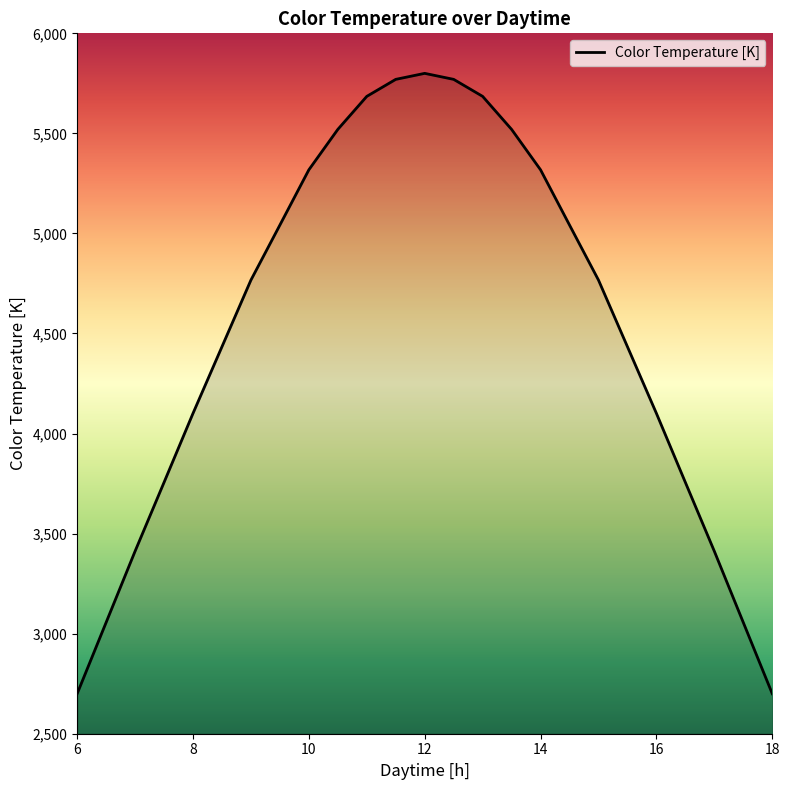

What is the maximum value shown in the chart?

5800